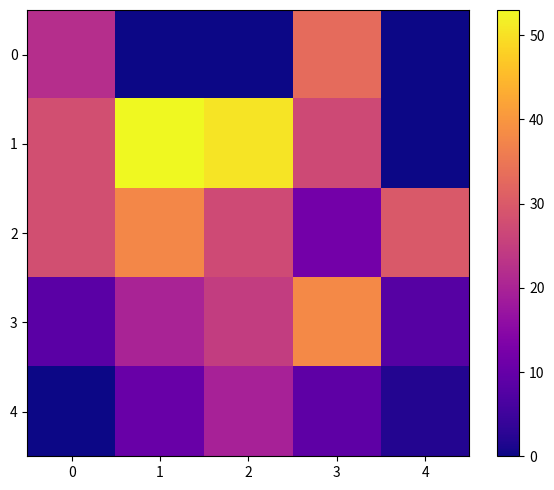

What is the total value across all series at 1?

121.4